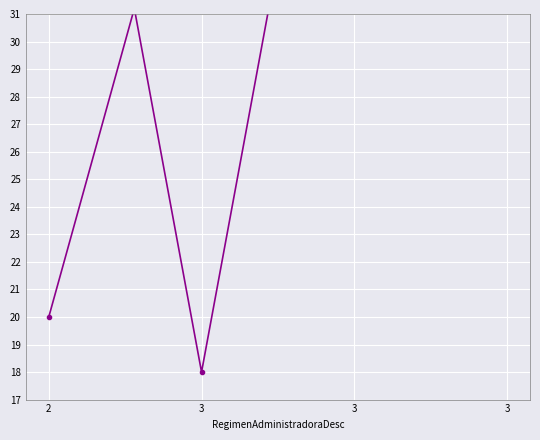

Is this an area chart (filled region under the line)?

No